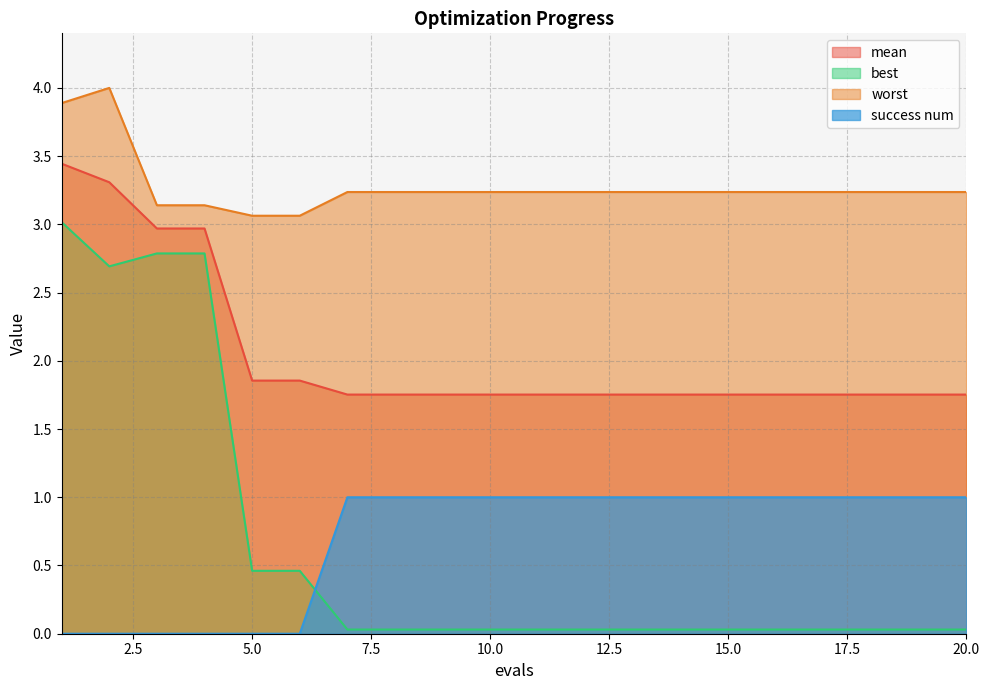

How many lines are shown in the chart?

4